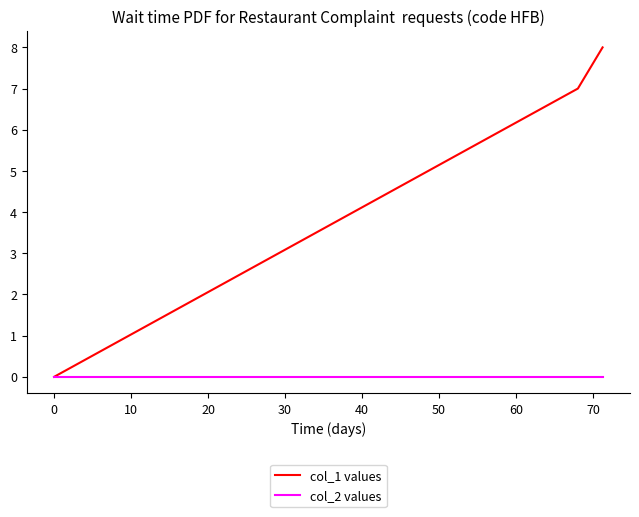

What is the highest value of the col_1 values series?

8